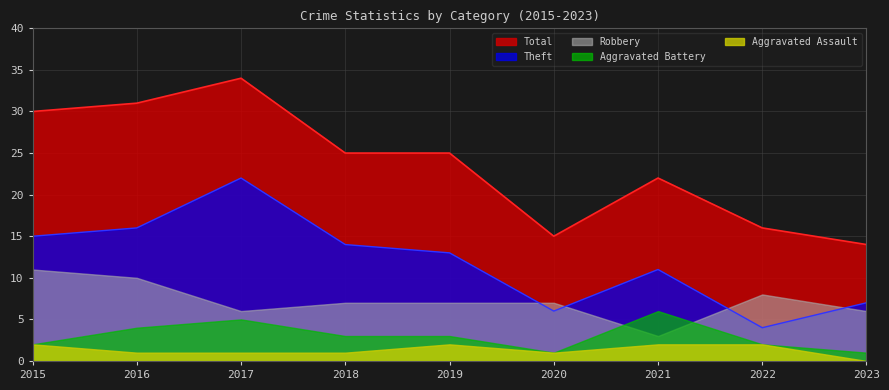

How many categories are shown in the chart?

9